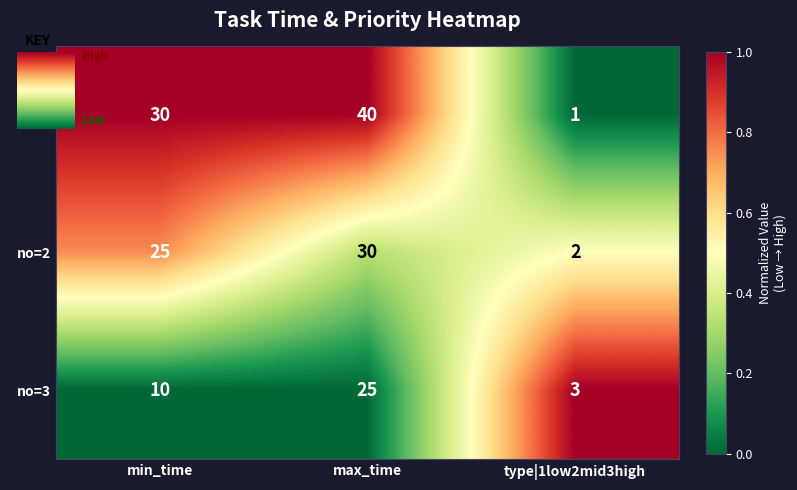

What is the difference between the second highest and minimum values in the no=1 series?

29